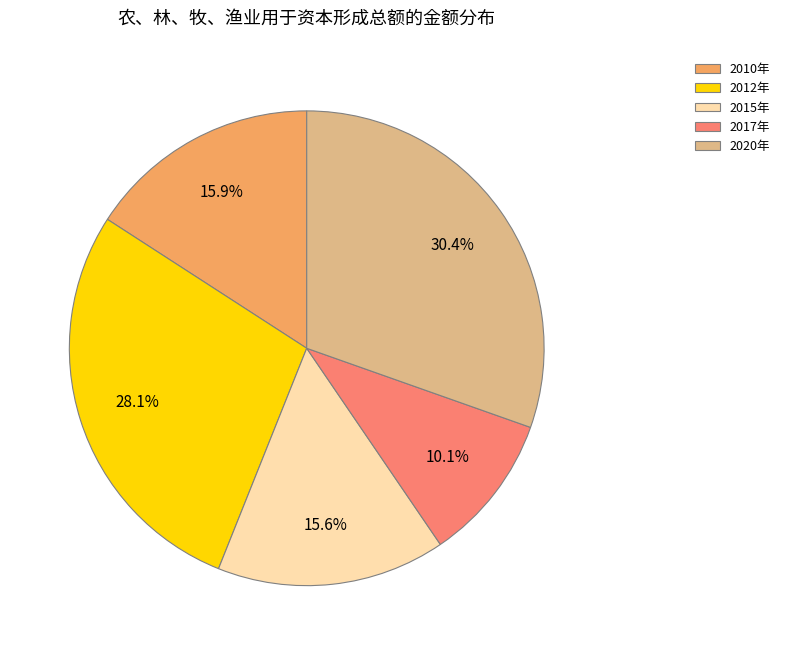

Is it true that 2015年 is 29% of the pie?

False